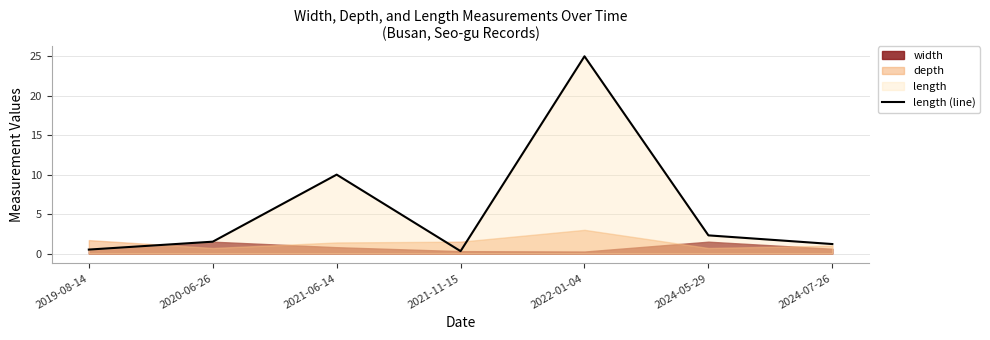

At which category does the data reach its first local peak?

2021-06-14